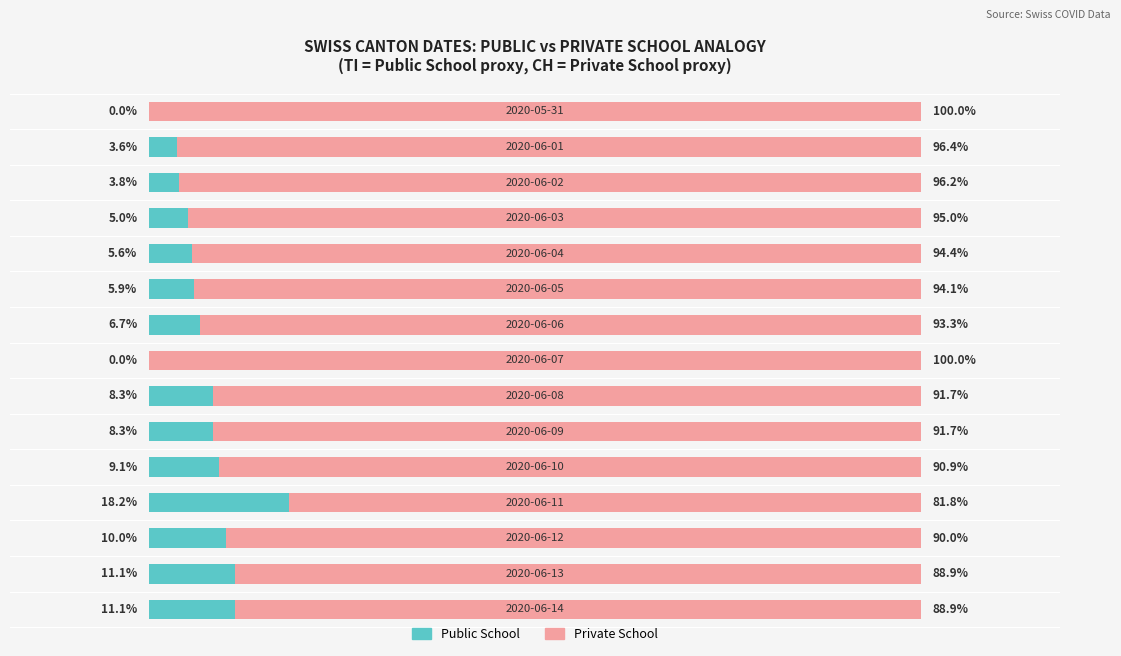

Which series has the largest total across all categories?

Private School